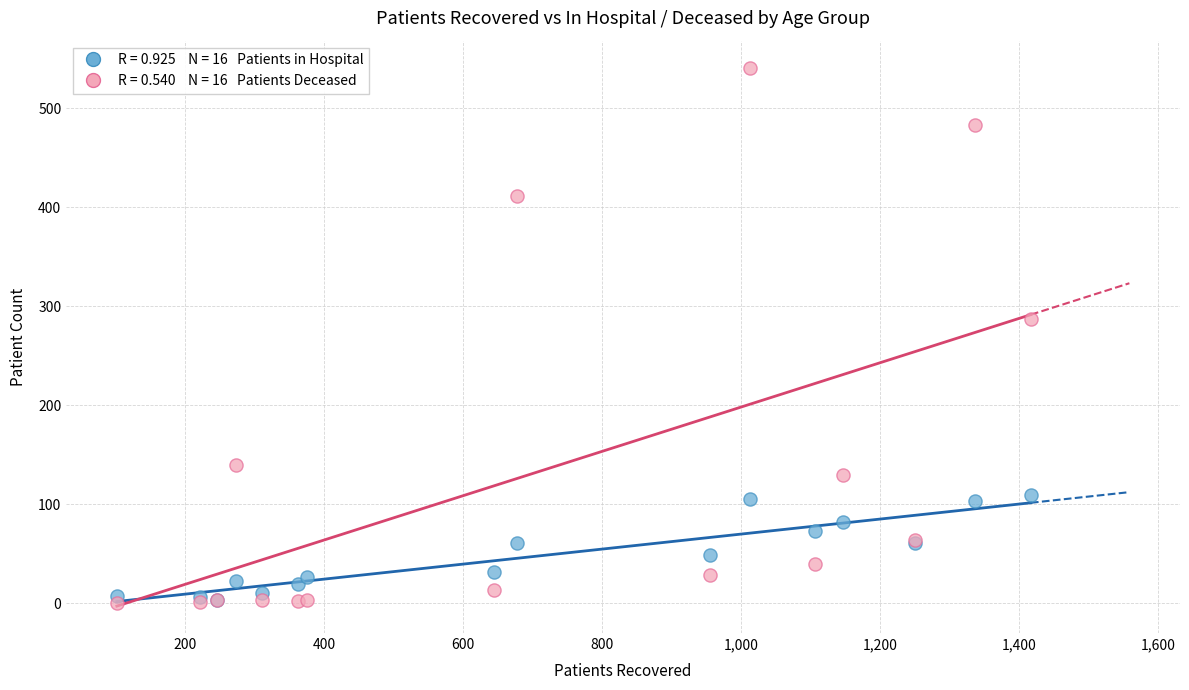

Across all series, what Y value is closest to 270?

287